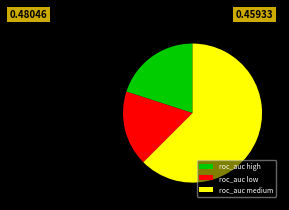

Is there a majority slice in this chart?

Yes